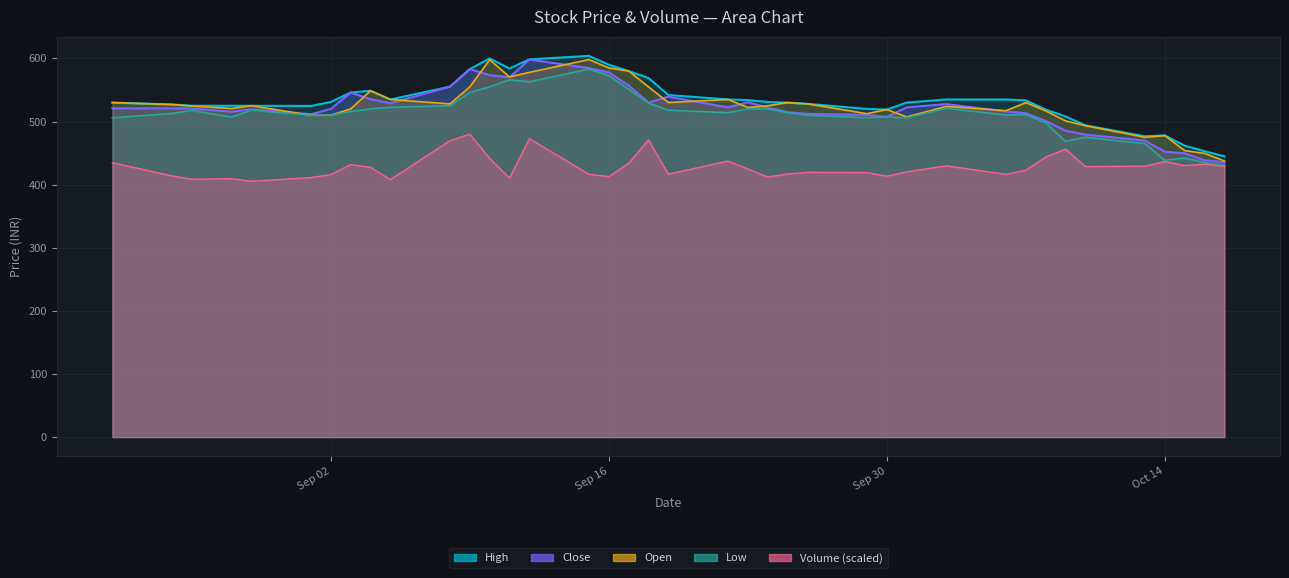

Where does the High series first go above 531?

2025-09-03